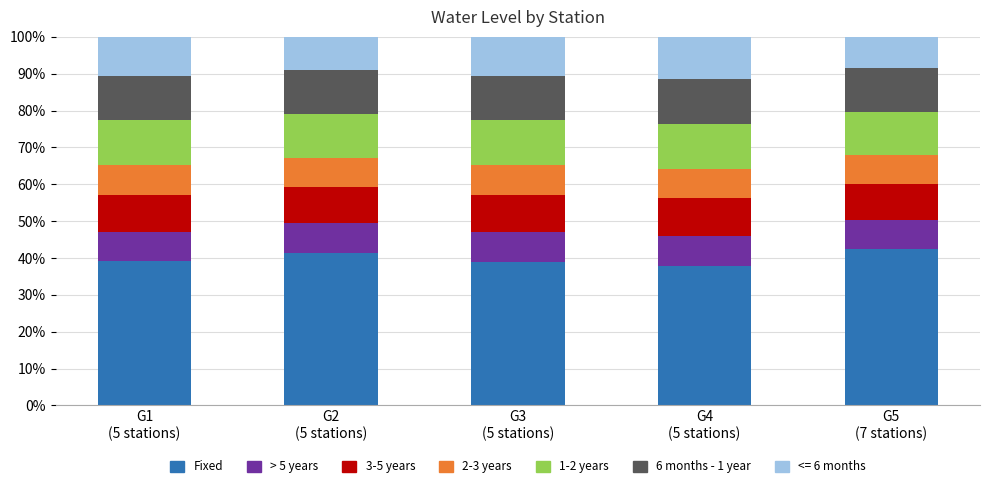

What is the difference between the second highest and second lowest values in the Fixed series?

2.4